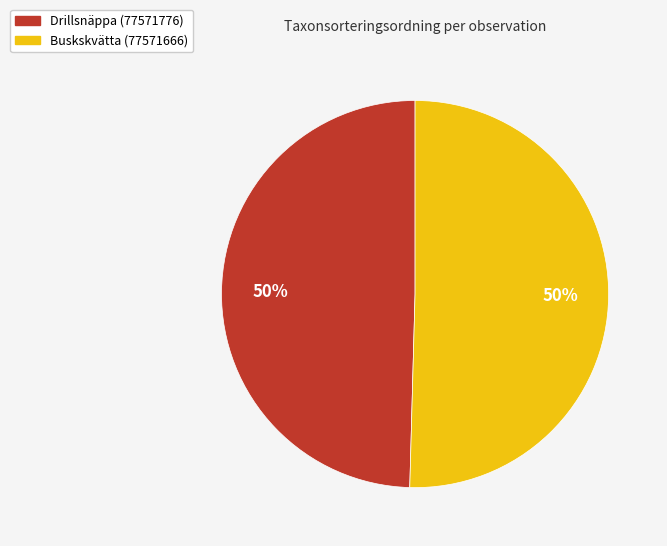

What percentage is the Drillsnäppa (77571776) slice, to the nearest percent?

50%